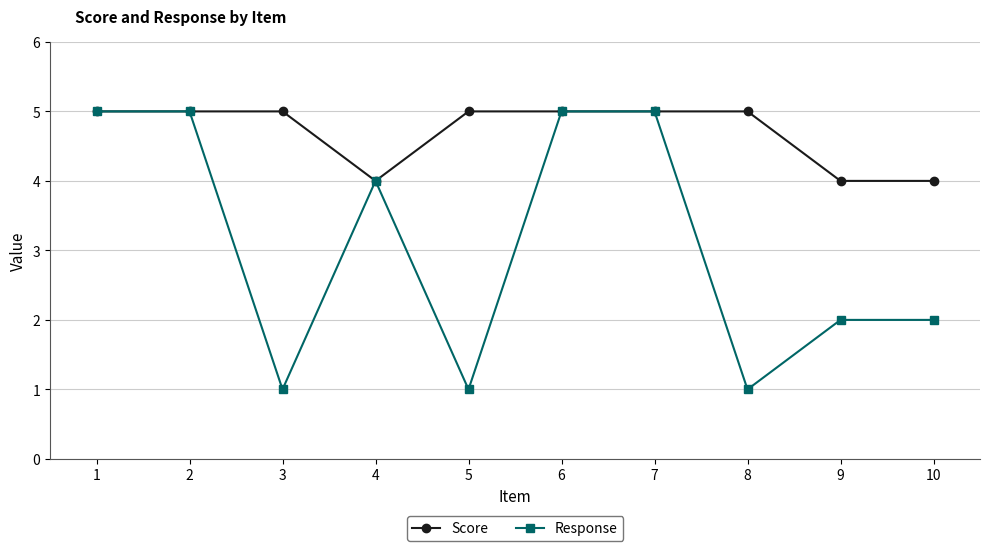

What is the lowest value of the Score series?

4